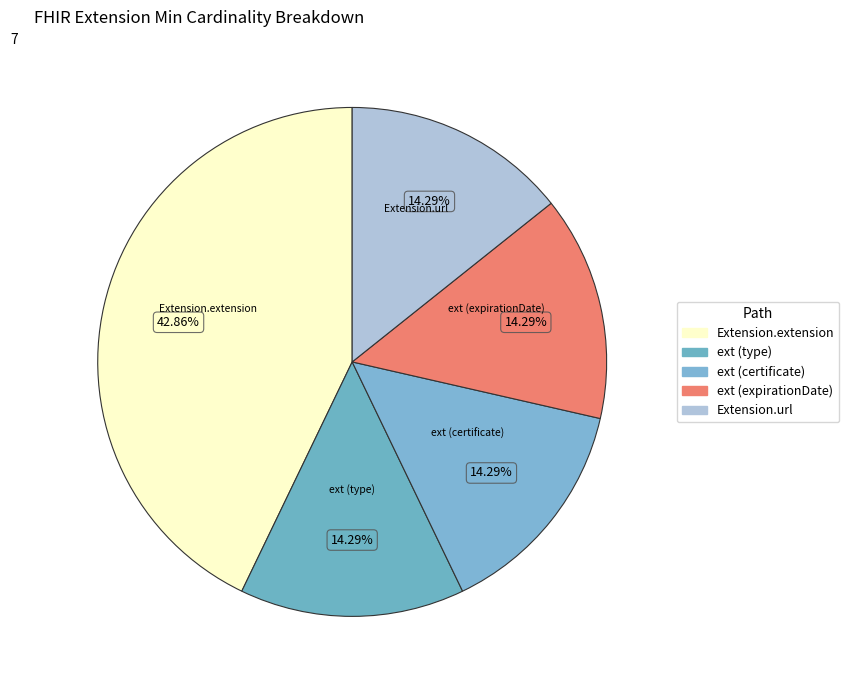

How many slices are in this pie chart?

5